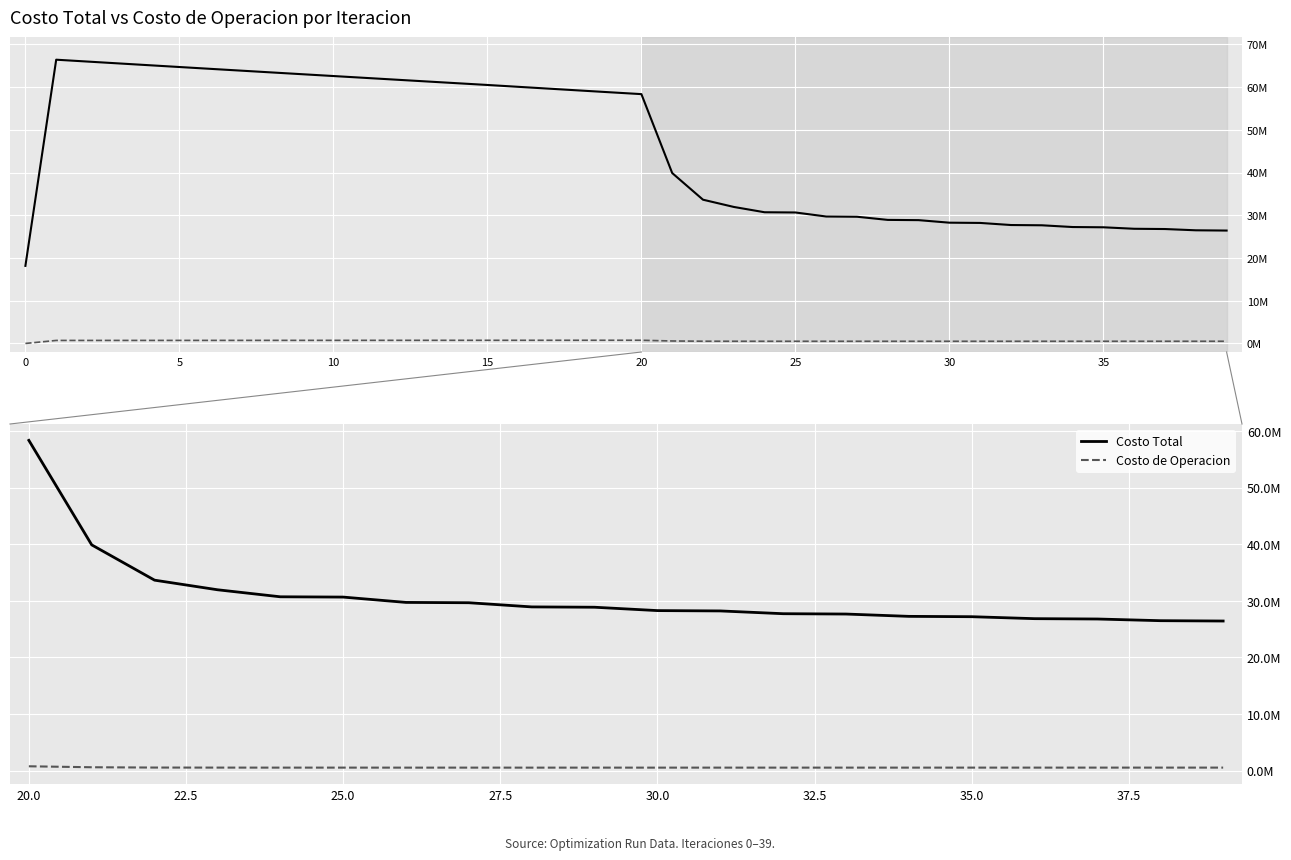

True or false: Costo Total has a value of 8120282.8 at 19.

False